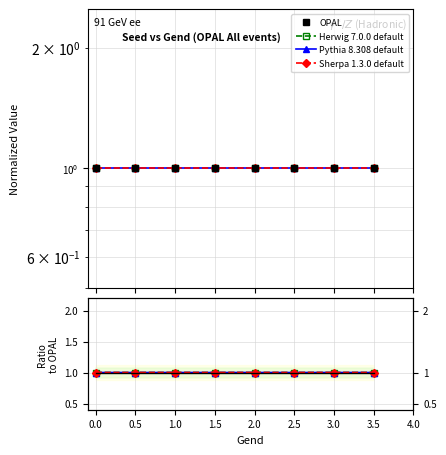

True or false: Herwig 7.0.0 default has more than 0 interior local peaks.

False